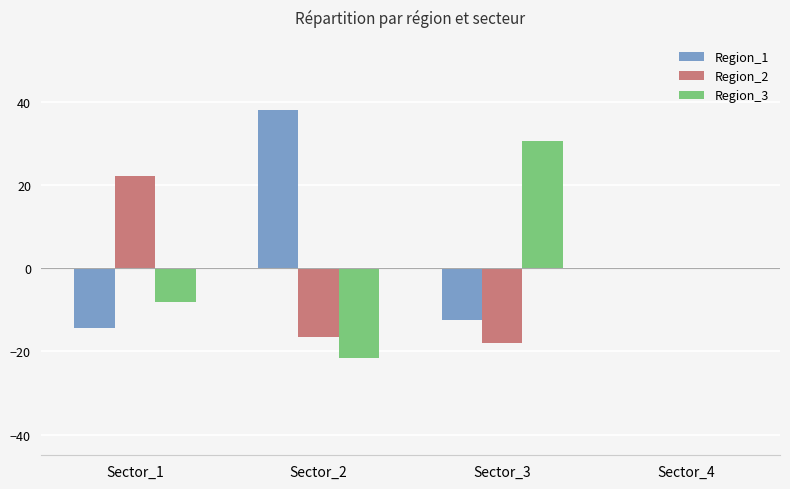

Which label corresponds to the largest value in the chart?

Sector_2